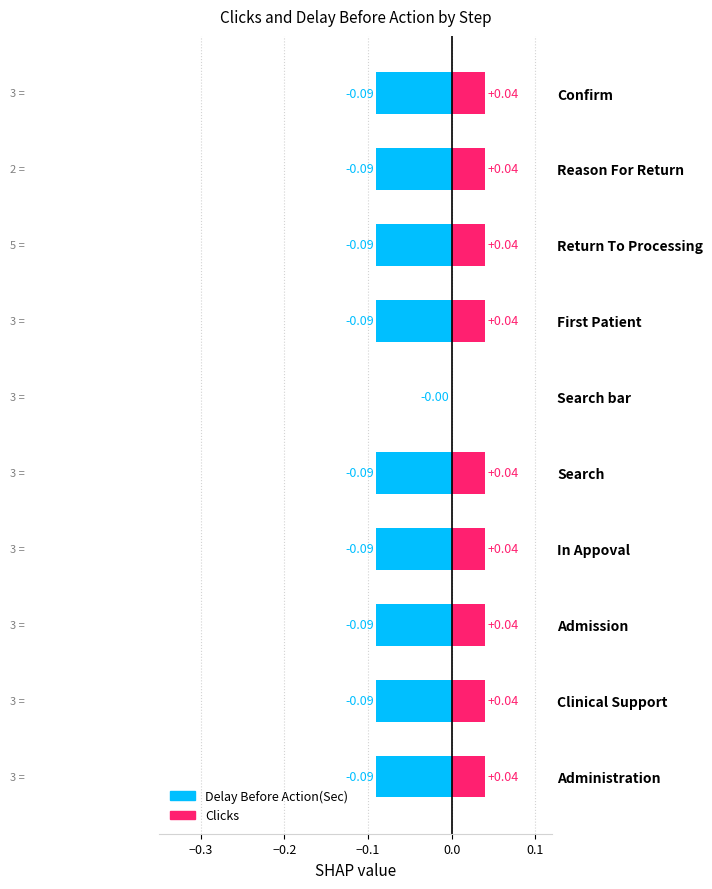

Which has a higher value, Admission or Search bar?

Admission